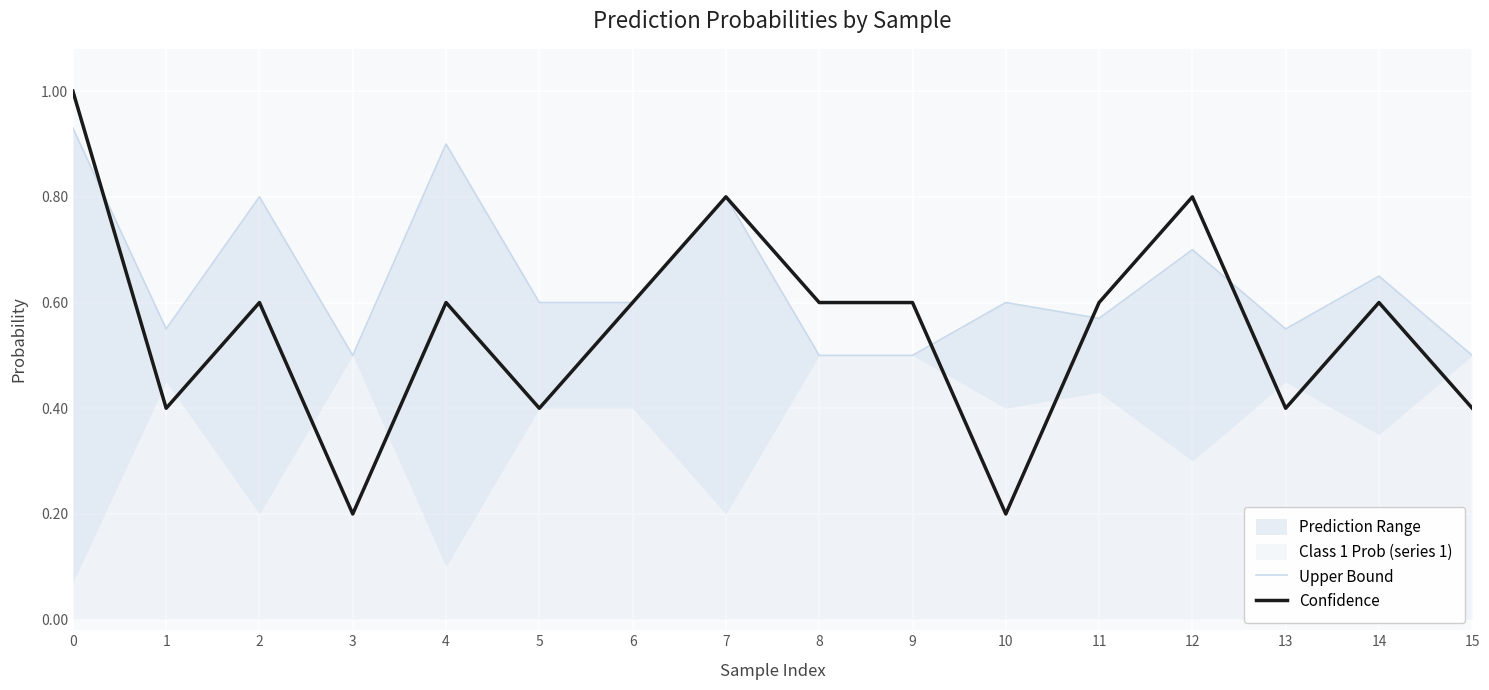

How many lines are shown in the chart?

2